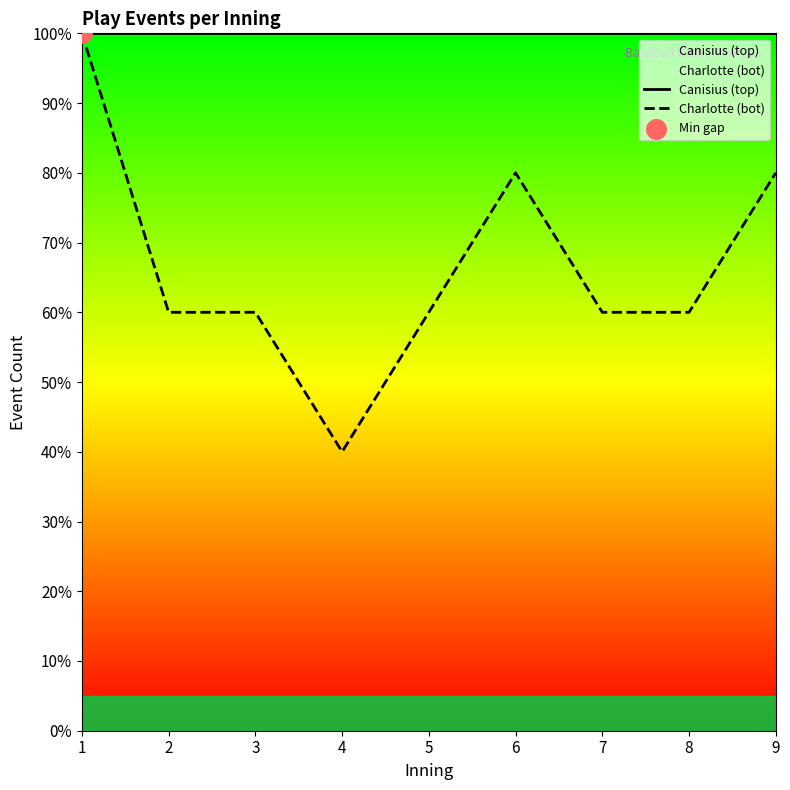

Is the value of Charlotte (bot) at 1 greater than the value of Canisius (top) at 3?

No